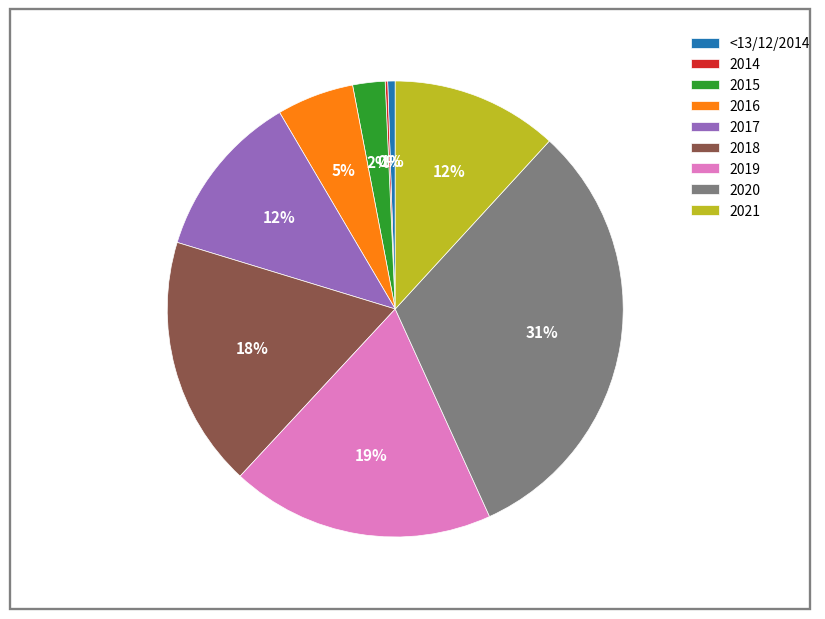

To the nearest percent, what is the difference between the largest and smallest slice percentages?

31%